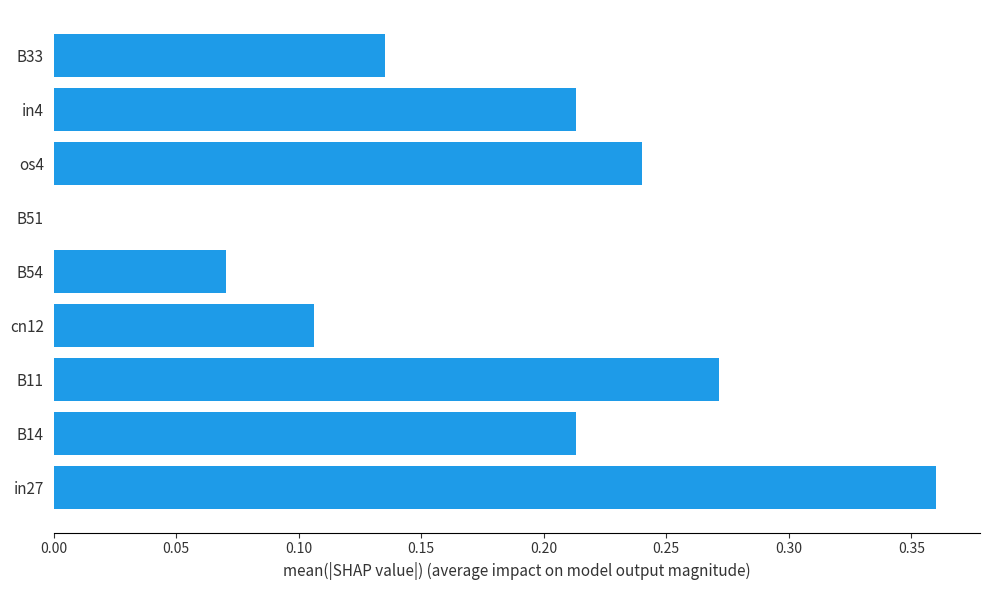

The value at B33 is 0.0. True or false?

False